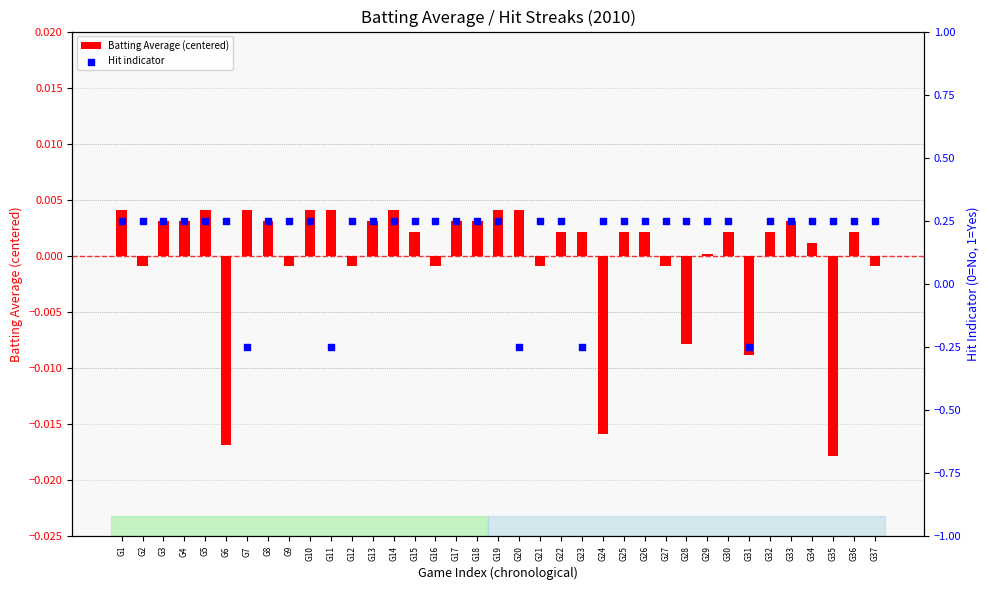

Which series contains the lowest Y value?

Hit indicator